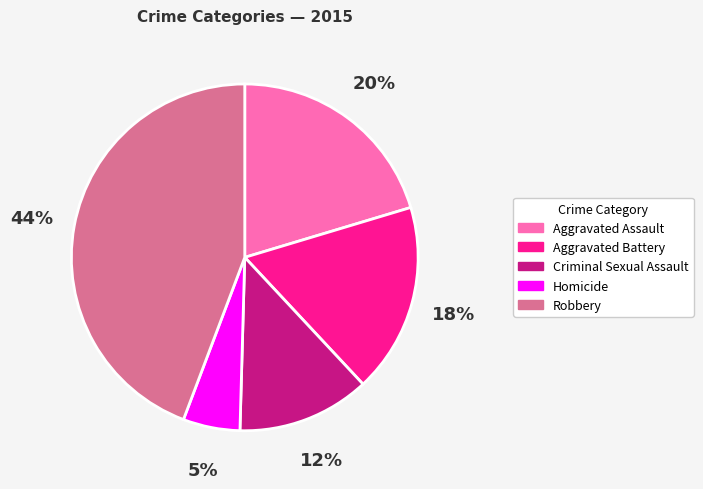

Combined, do Criminal Sexual Assault and Robbery account for over 50%?

Yes